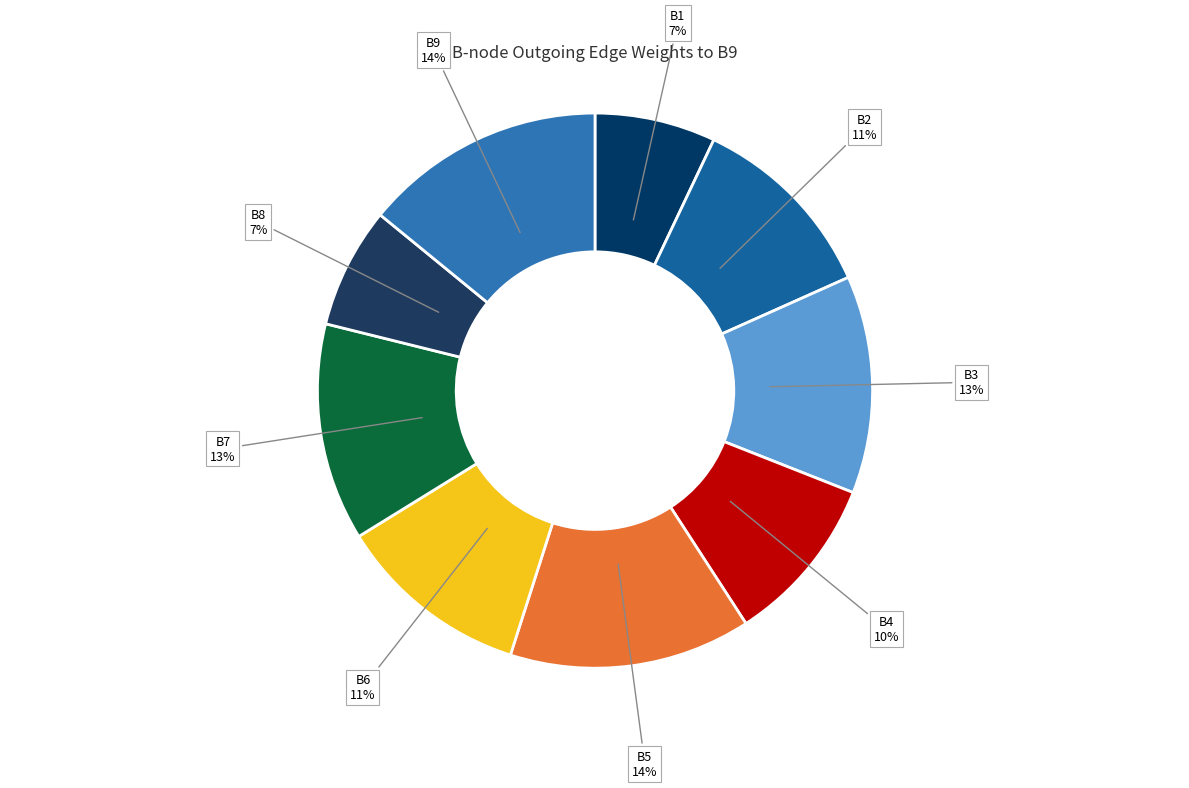

Which slice is the smallest?

B1